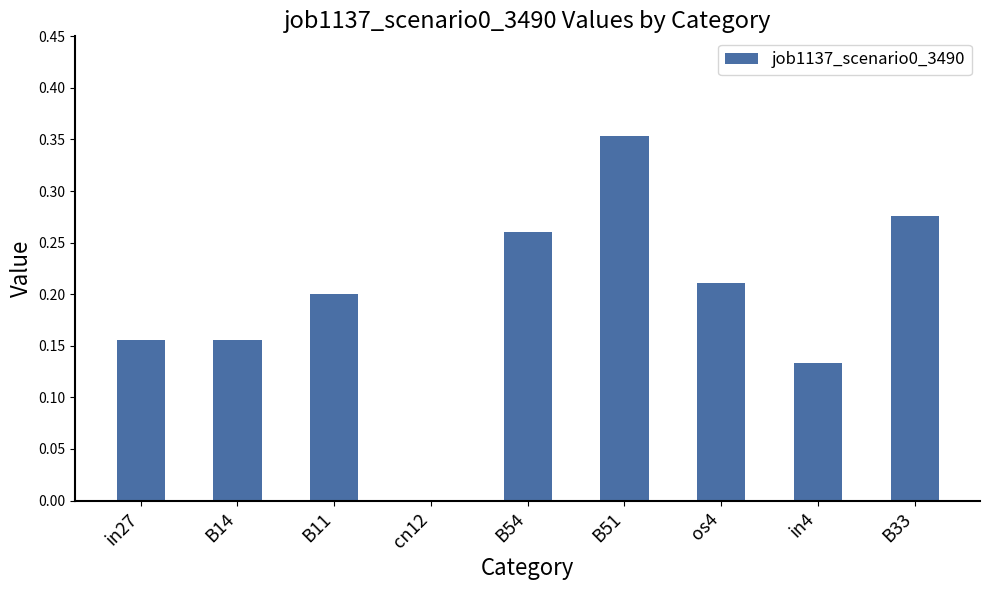

What is the change in value from B14 to cn12?

-0.2